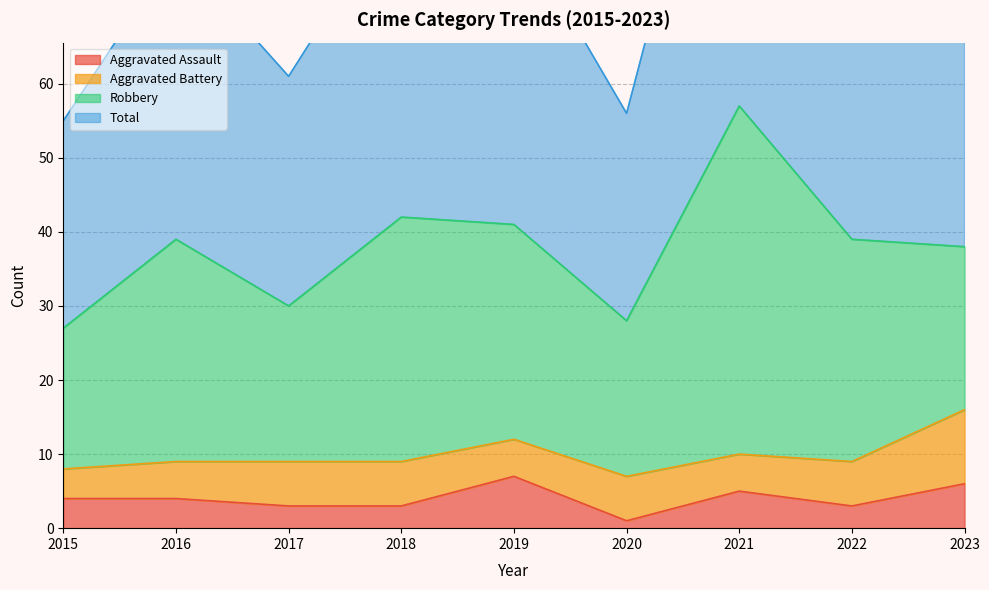

True or false: Aggravated Assault has more than 2 interior local peaks.

False